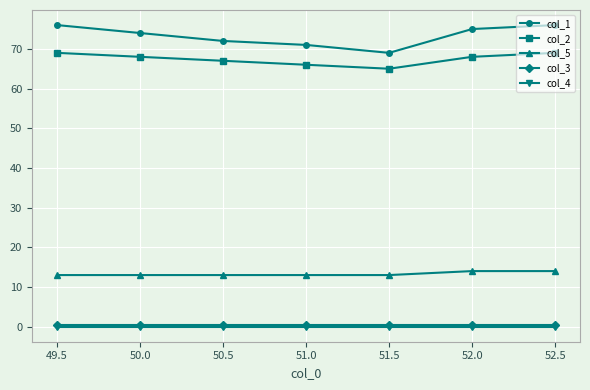

What are all the series names shown in the legend?

col_1, col_2, col_5, col_3, col_4